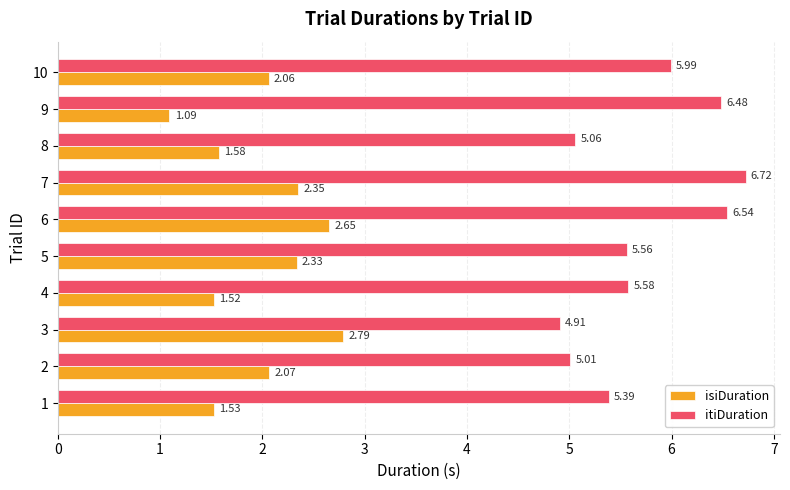

What is the average value of the isiDuration series?

2.0